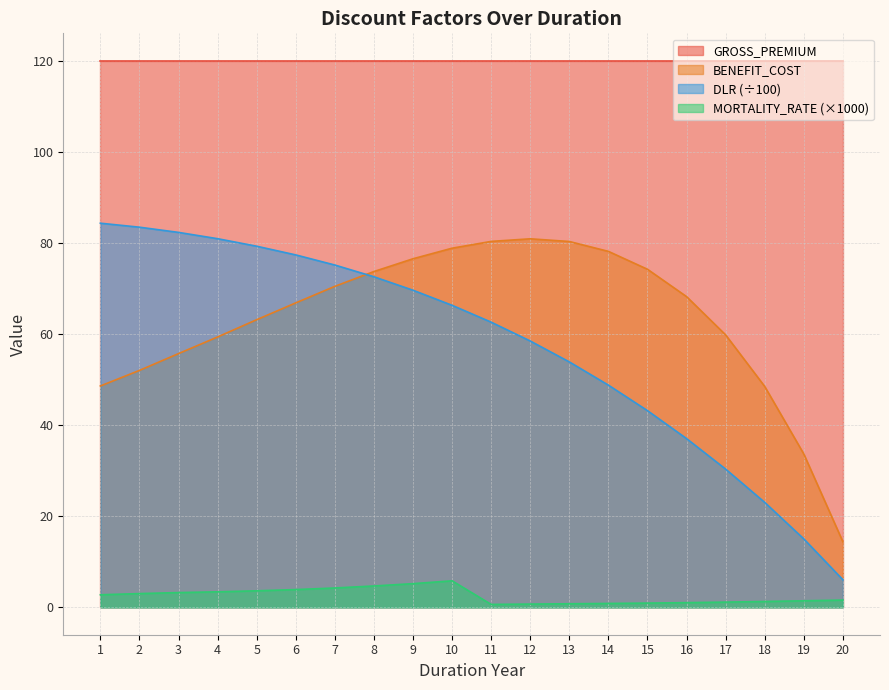

Rank the categories by BENEFIT_COST value from lowest to highest.

20, 19, 18, 1, 2, 3, 4, 17, 5, 6, 16, 7, 8, 15, 9, 14, 10, 13, 11, 12